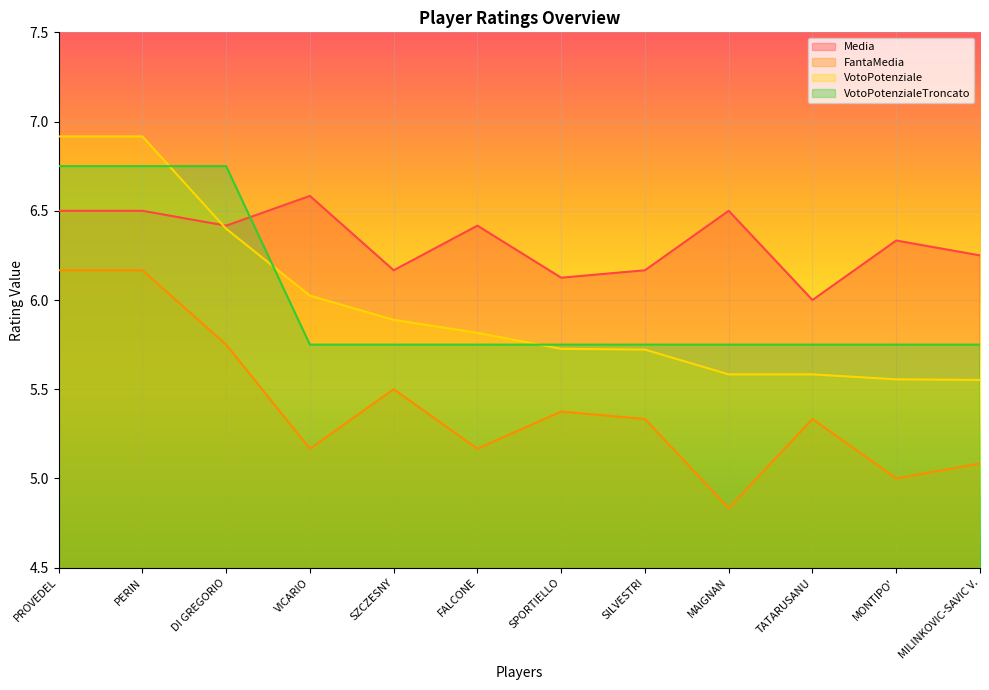

At how many categories does at least one series exceed 6?

11